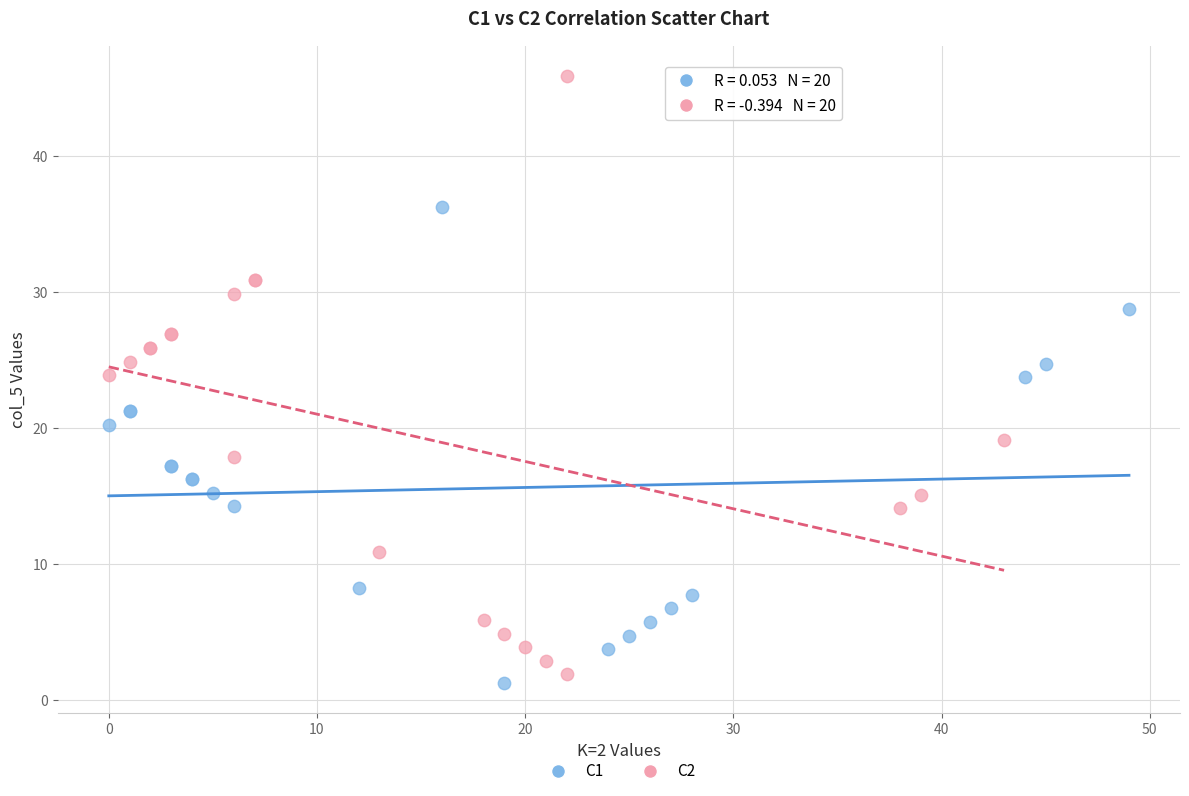

Which series has the largest Y range (max minus min)?

C2